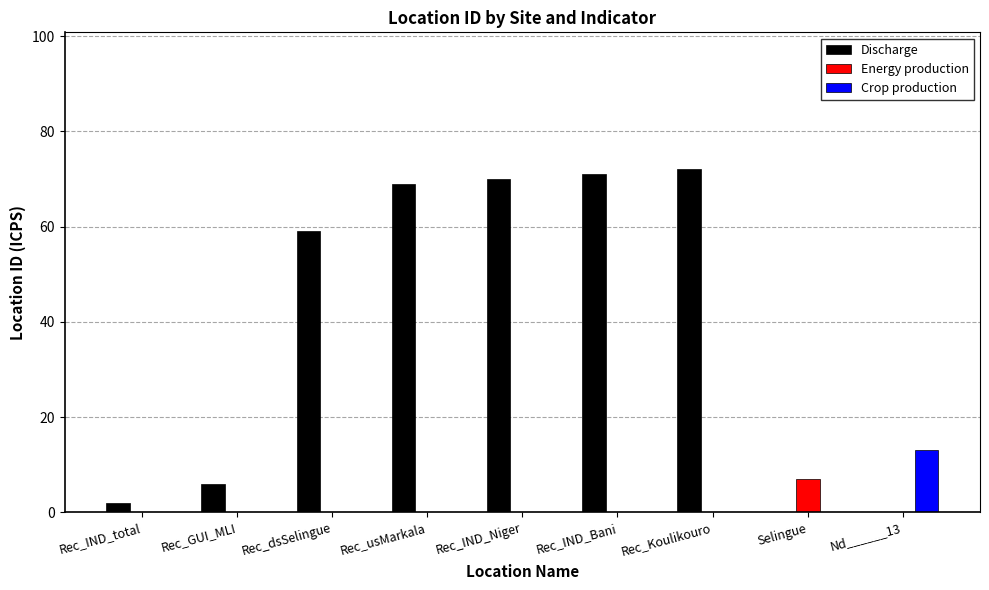

What is the difference between the maximum and minimum values?

70